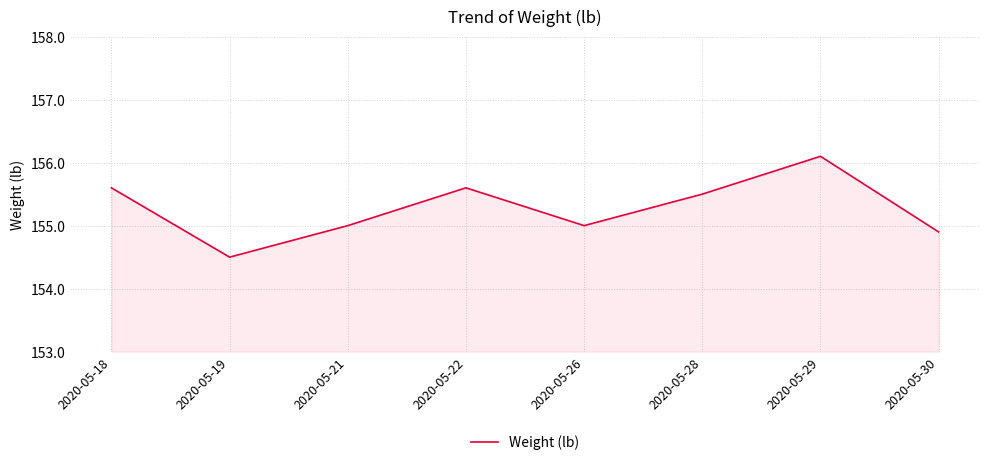

Reading right to left, list all the values displayed in this chart.

2020-05-30=154.9	2020-05-29=156.1	2020-05-28=155.5	2020-05-26=155.0	2020-05-22=155.6	2020-05-21=155.0	2020-05-19=154.5	2020-05-18=155.6